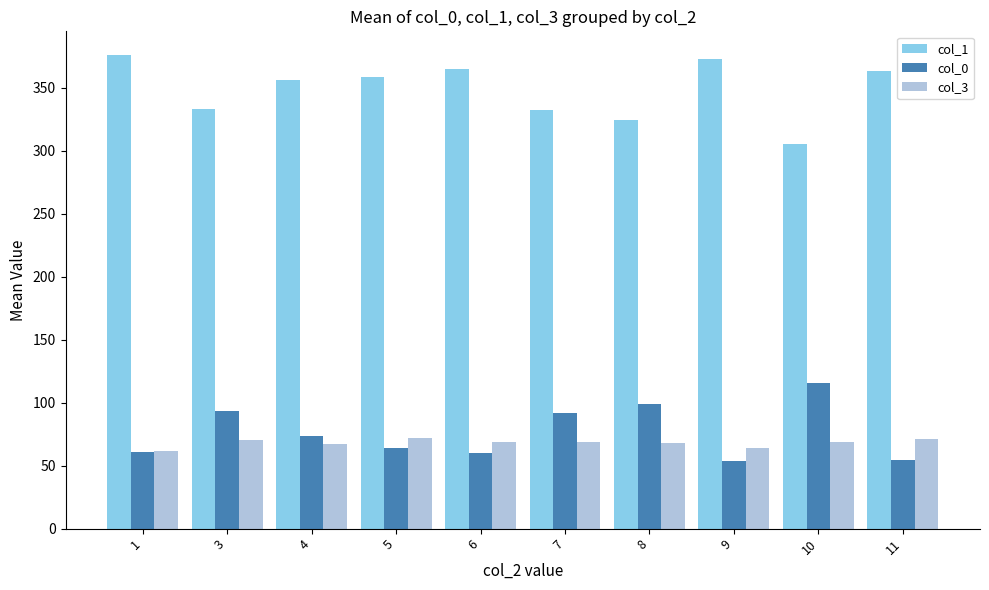

What is the smallest value displayed?

54.0